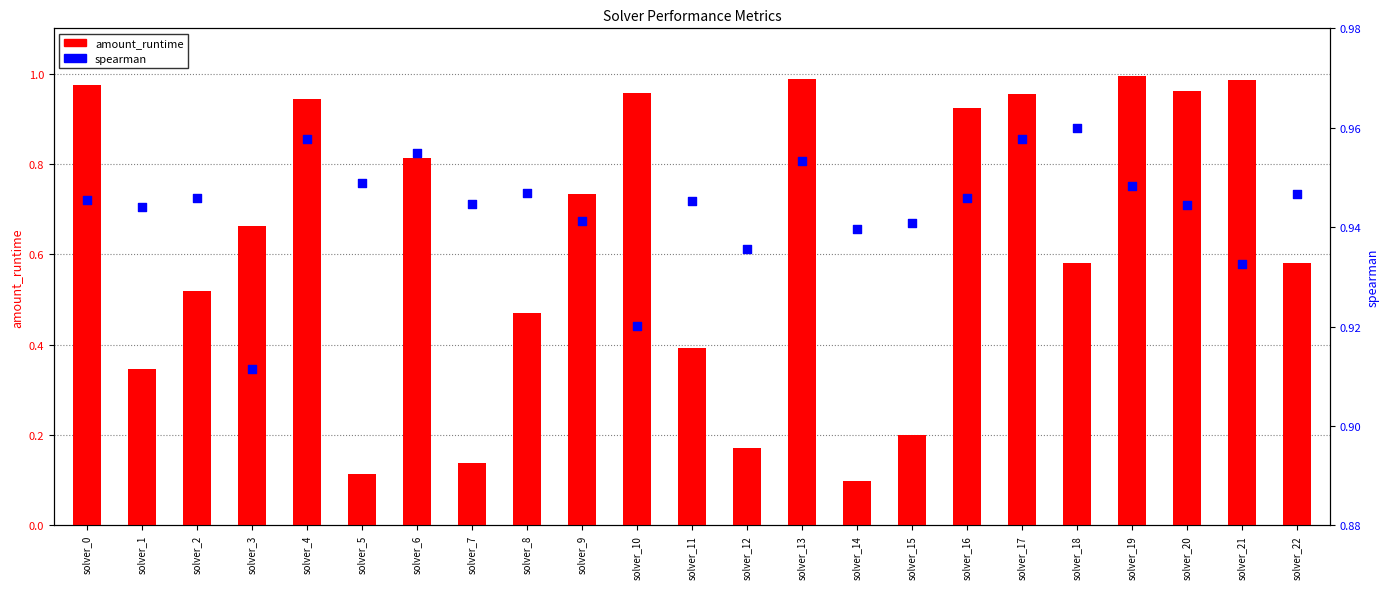

Which series has the largest total across all categories?

spearman